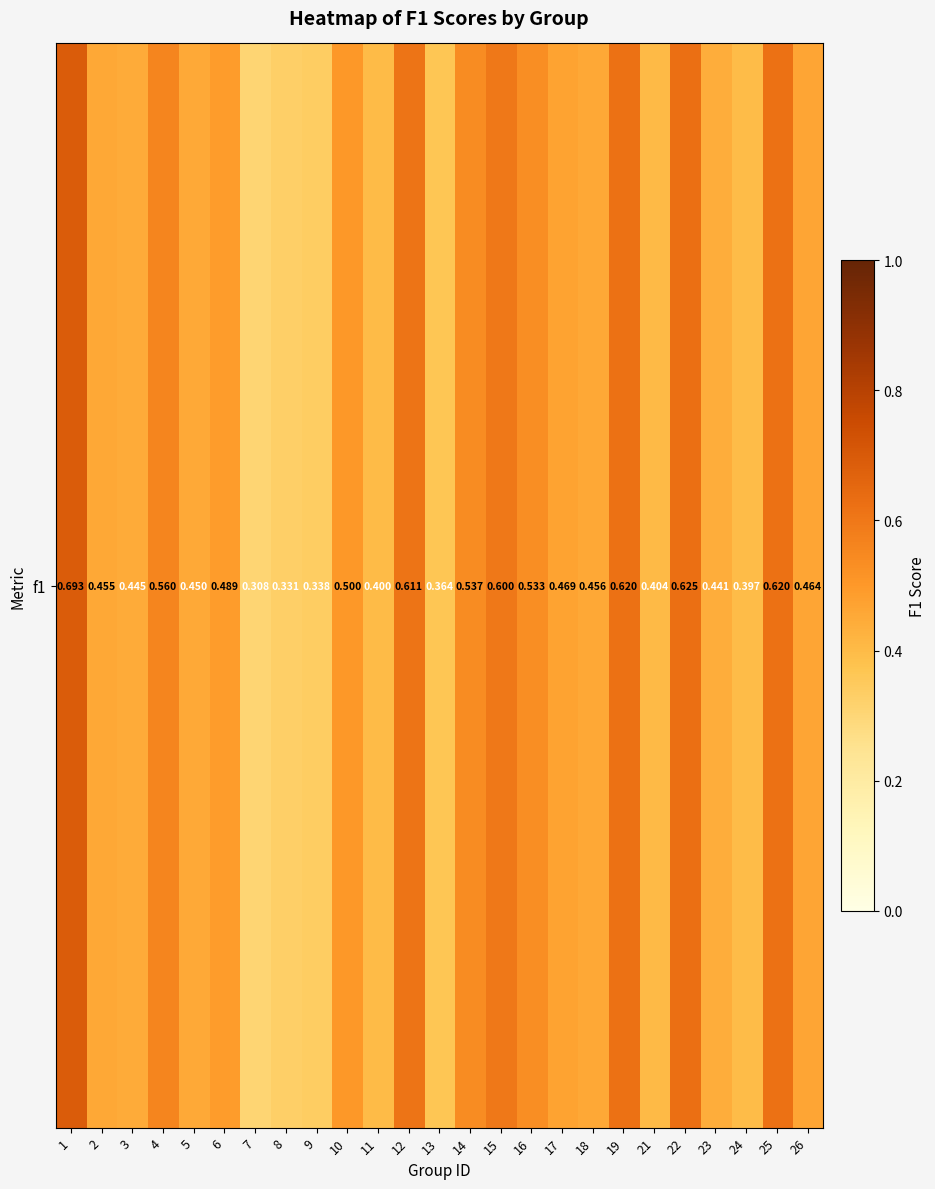

What is the approximate value at 14?

0.5